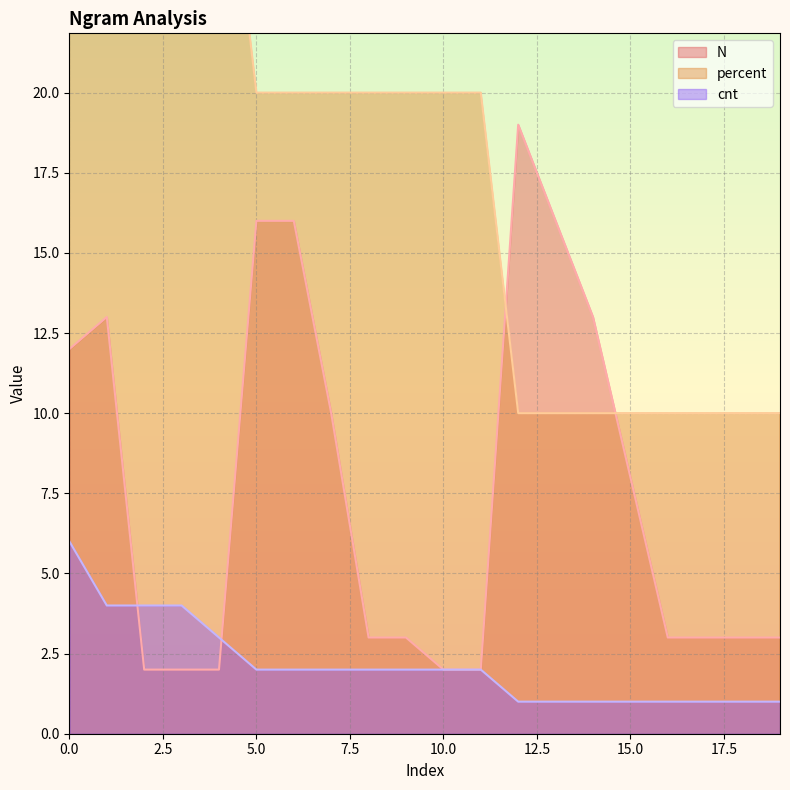

Read the percent value at 2.

40